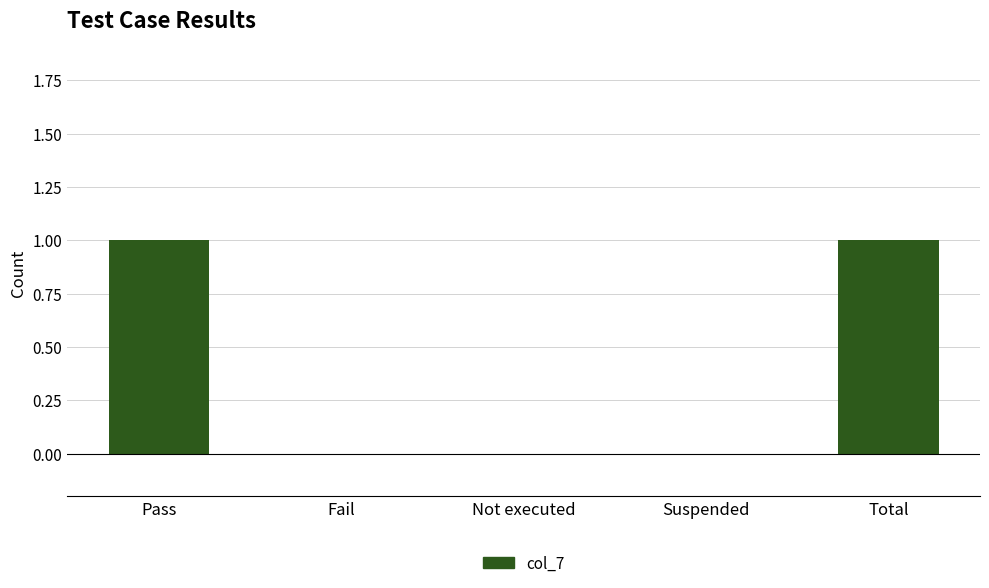

Count the values in the range 0 to 1.

5